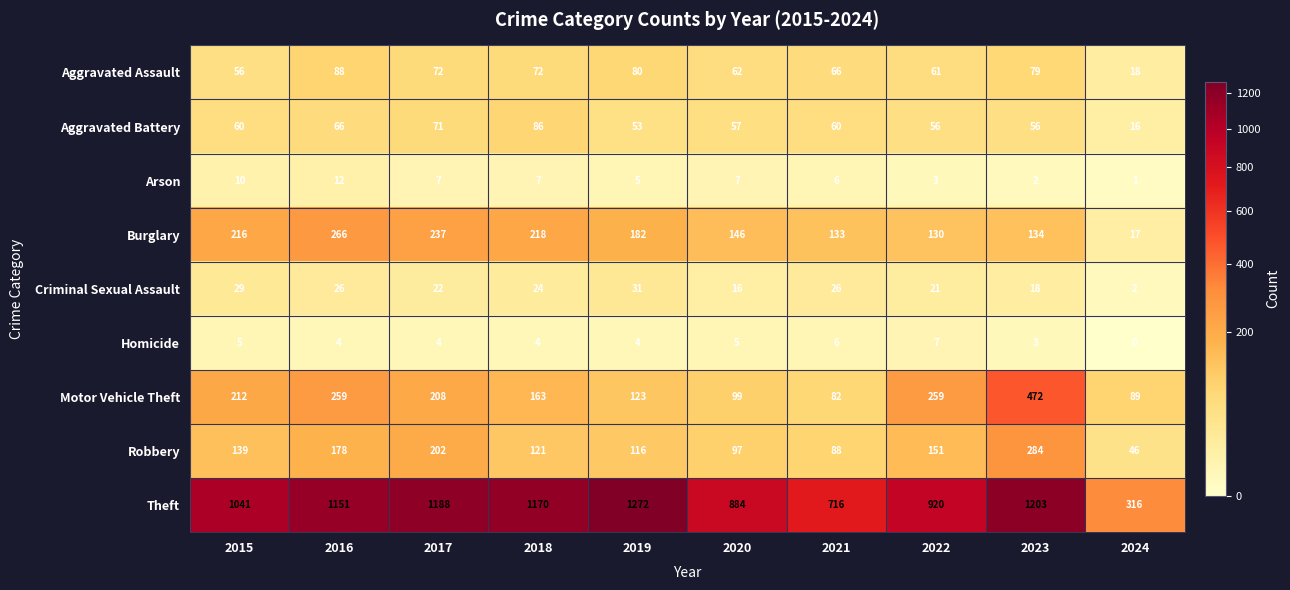

Which series changed the most between 2020 and 2024?

Theft